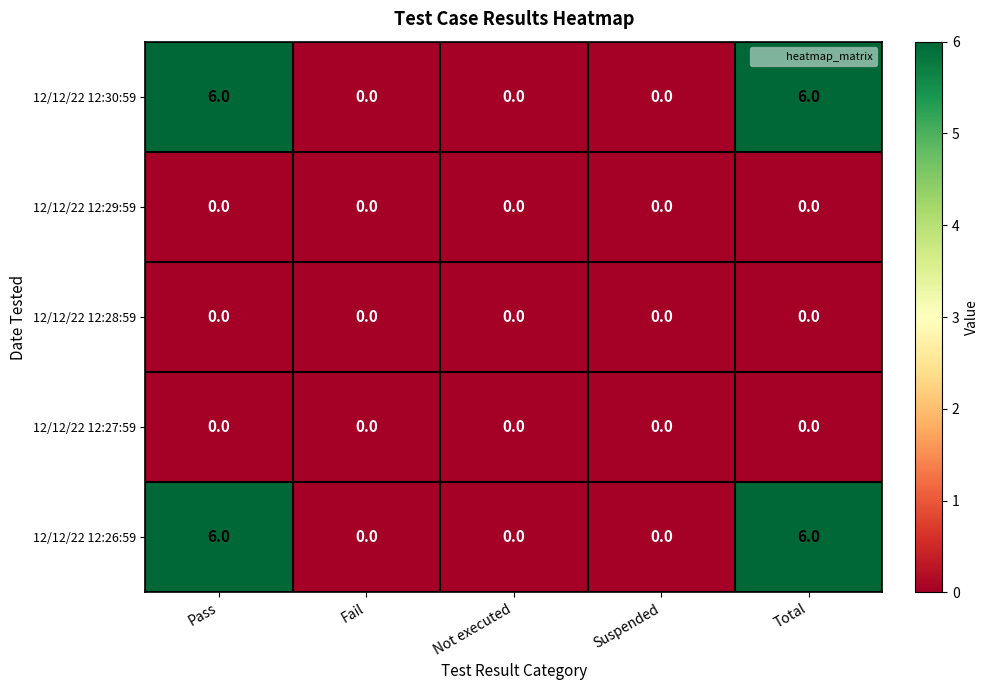

What is the greatest value displayed?

6